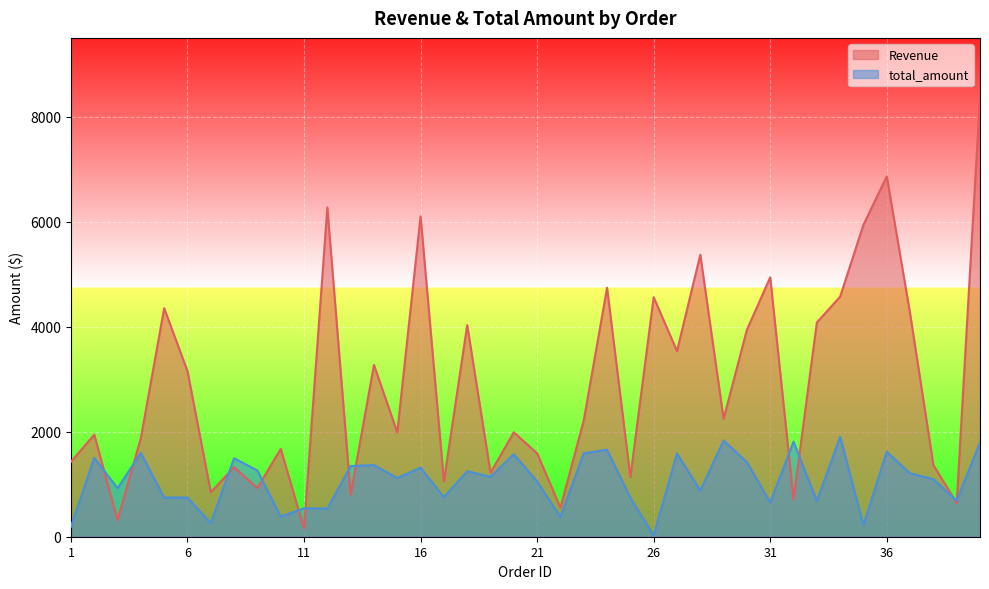

What is the value of the total_amount point at the 33rd from the left?

680.2